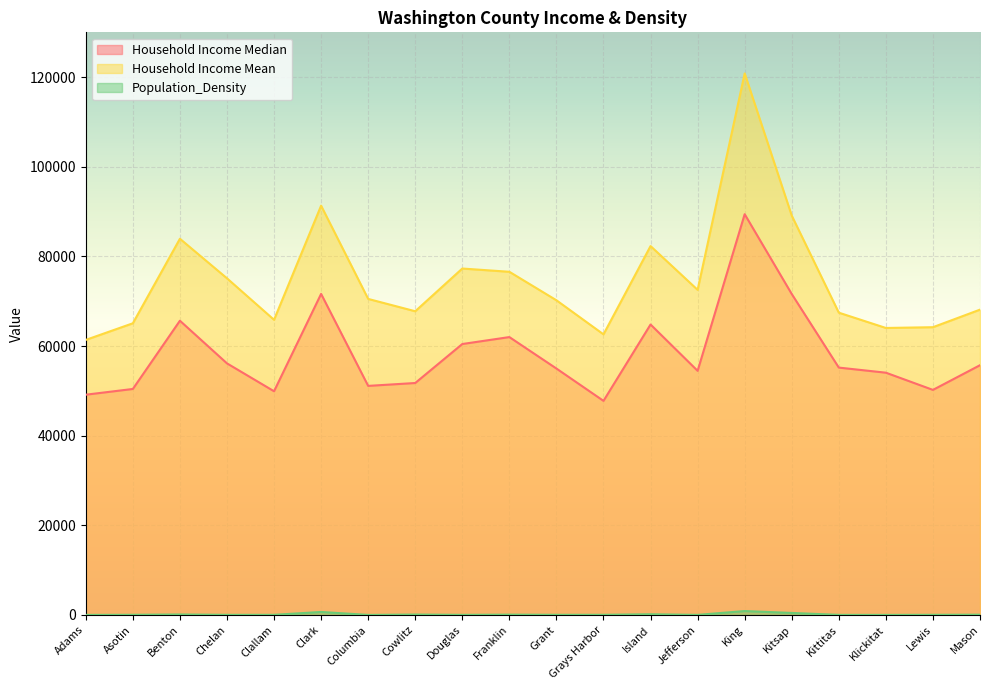

Is the value of Household Income Median at Cowlitz greater than the value of Household Income Mean at Adams?

No